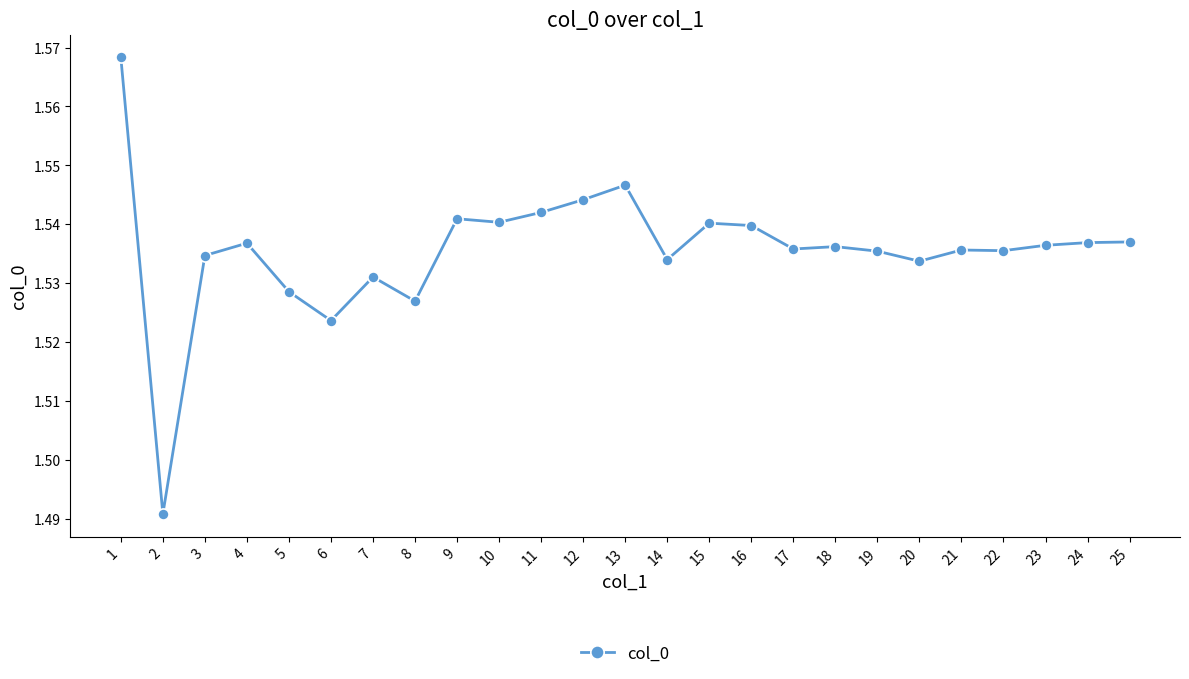

Is it true that the value at 9 is 2.5?

False